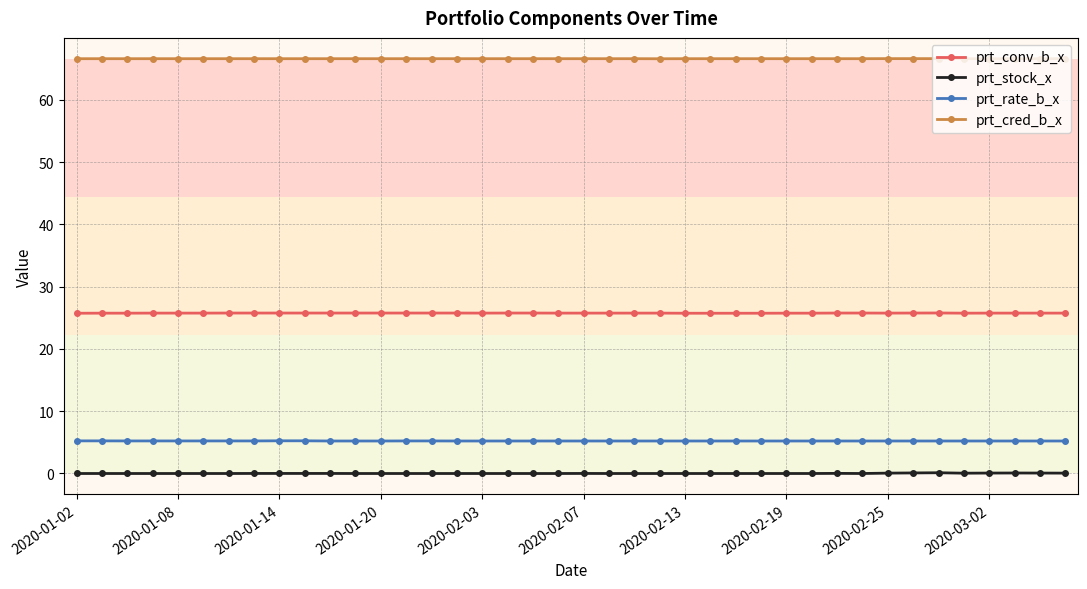

What is the value of the prt_rate_b_x point at the 17th from the left?

5.2